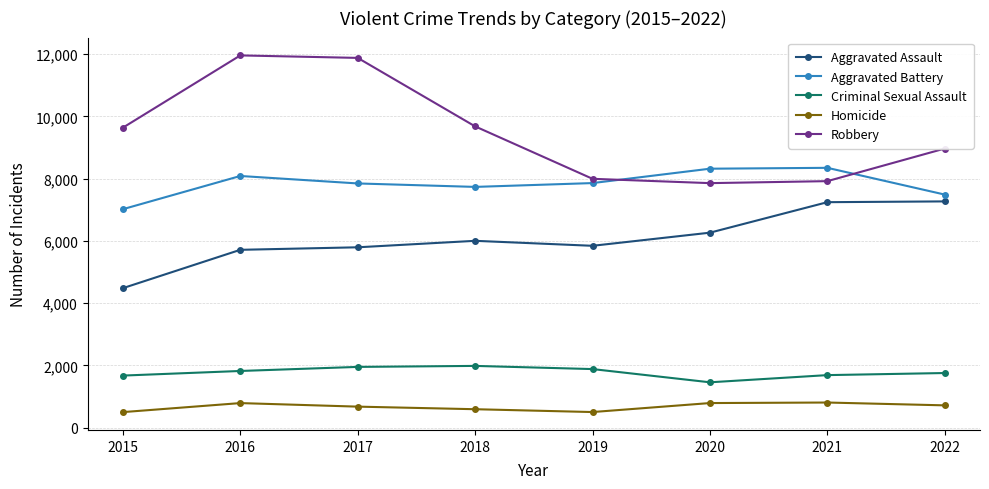

True or false: Criminal Sexual Assault has a value of 2376 at 2015.

False